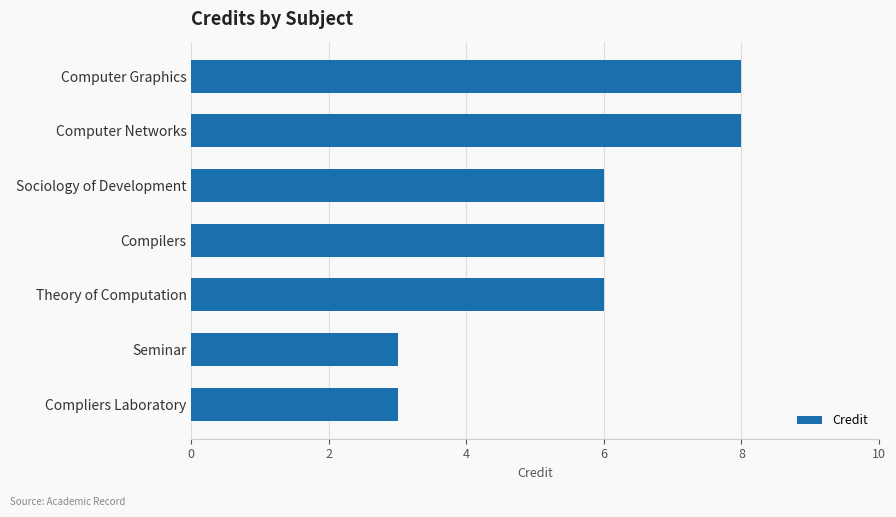

Reading bottom to top, extract all data points from this chart.

3	3	6	6	6	8	8